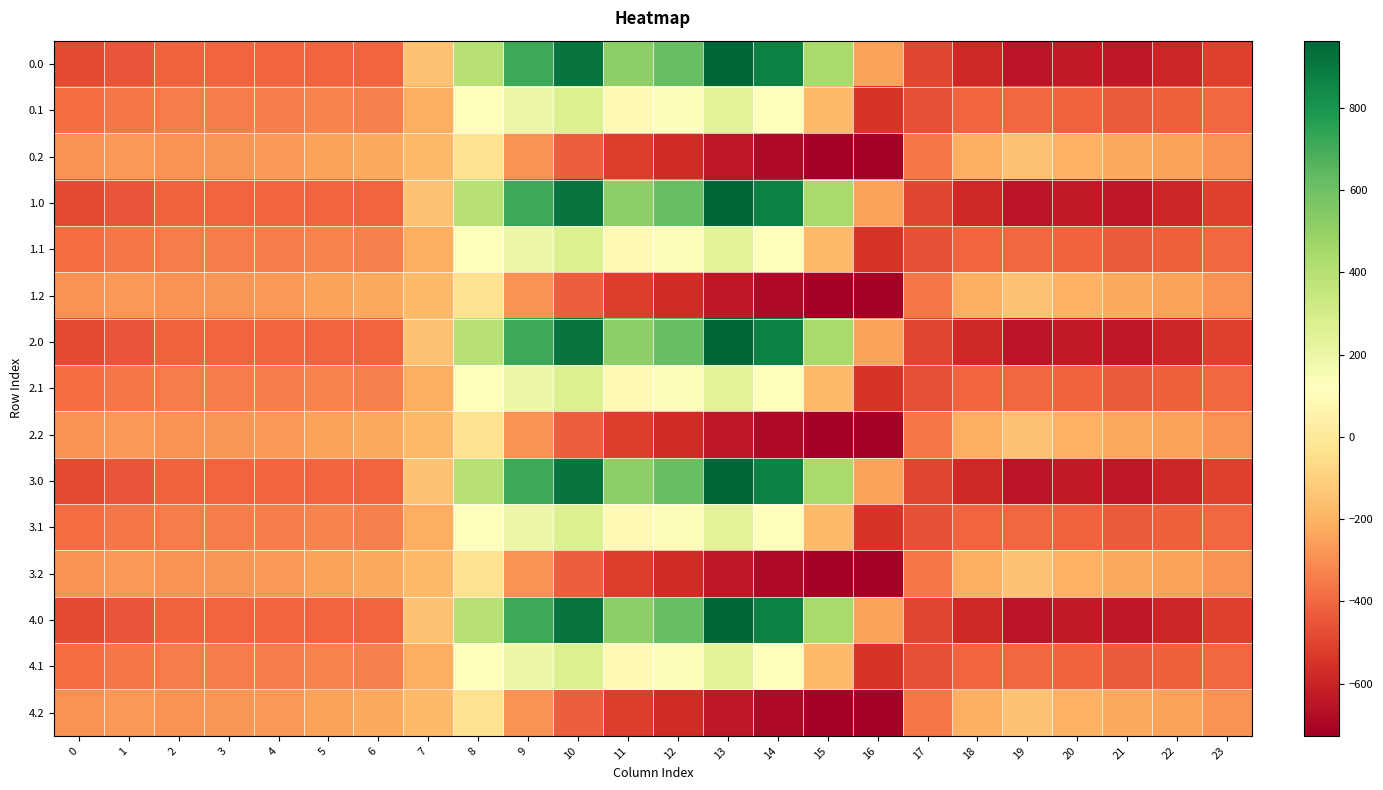

How many distinct data groups are displayed?

15